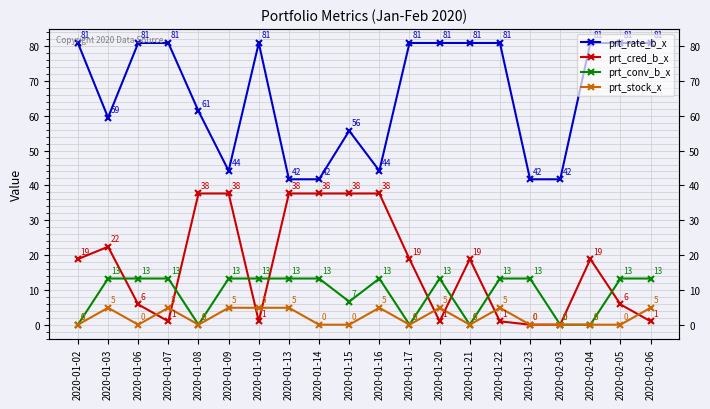

Which category has the lowest value across all series?

2020-01-23